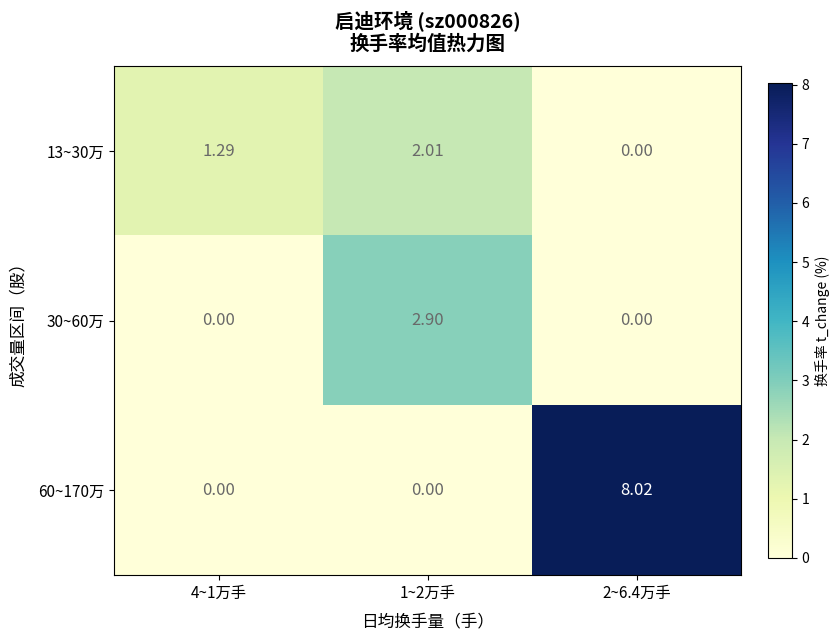

At how many categories does at least one series exceed 1?

3